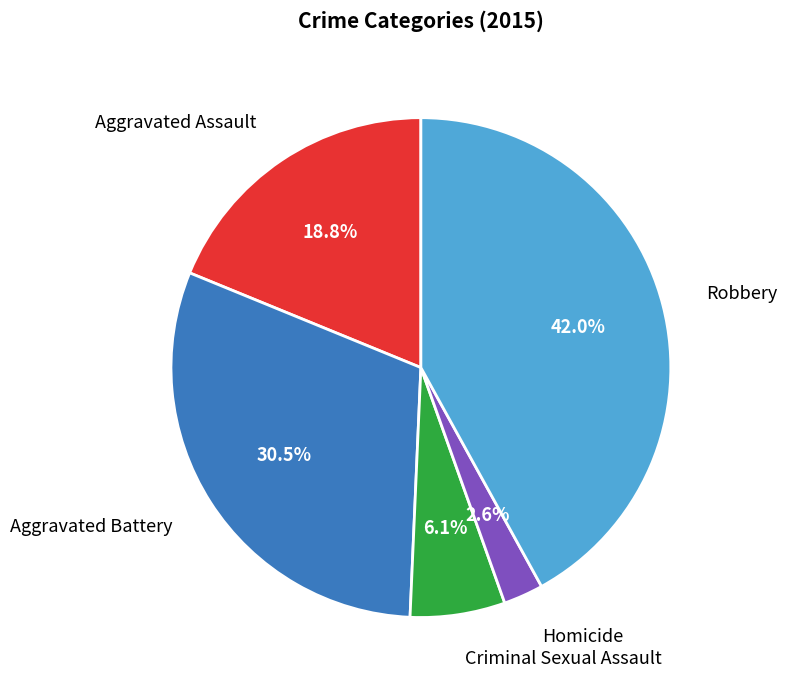

Does any single category account for the majority?

No